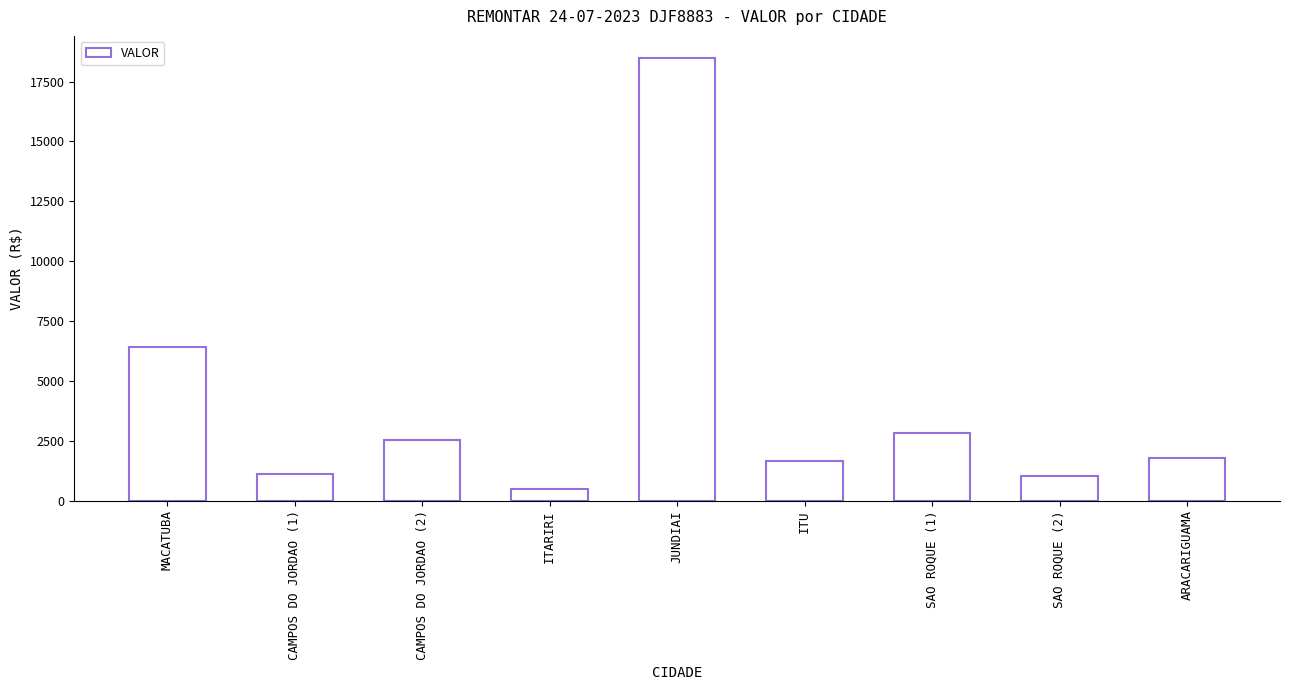

What is the change in value from JUNDIAI to ARACARIGUAMA?

-16700.9